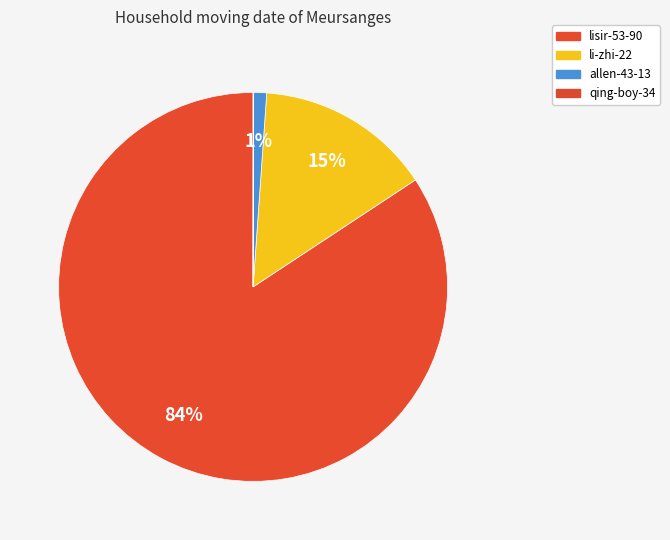

Between li-zhi-22 and allen-43-13, which is larger?

li-zhi-22